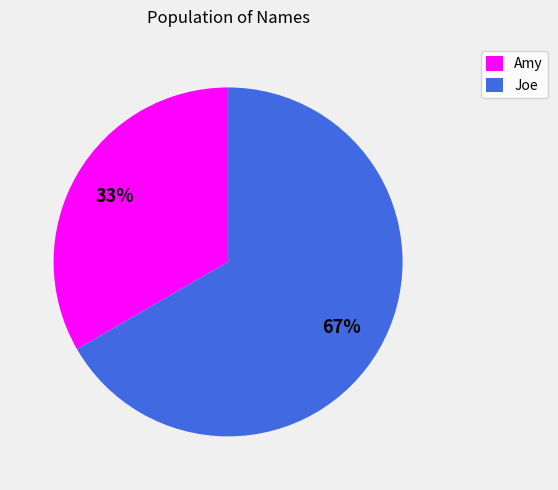

Which slice represents more than half of the pie?

Joe